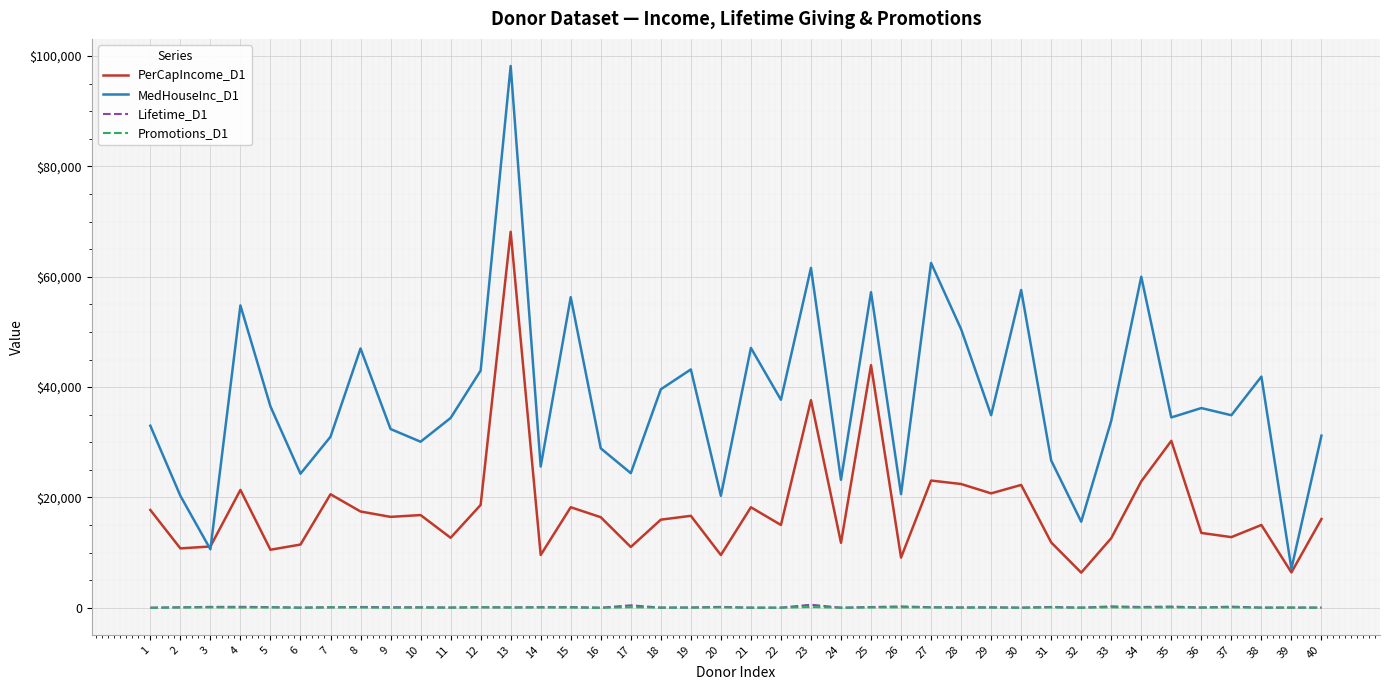

What is the greatest value displayed?

98200